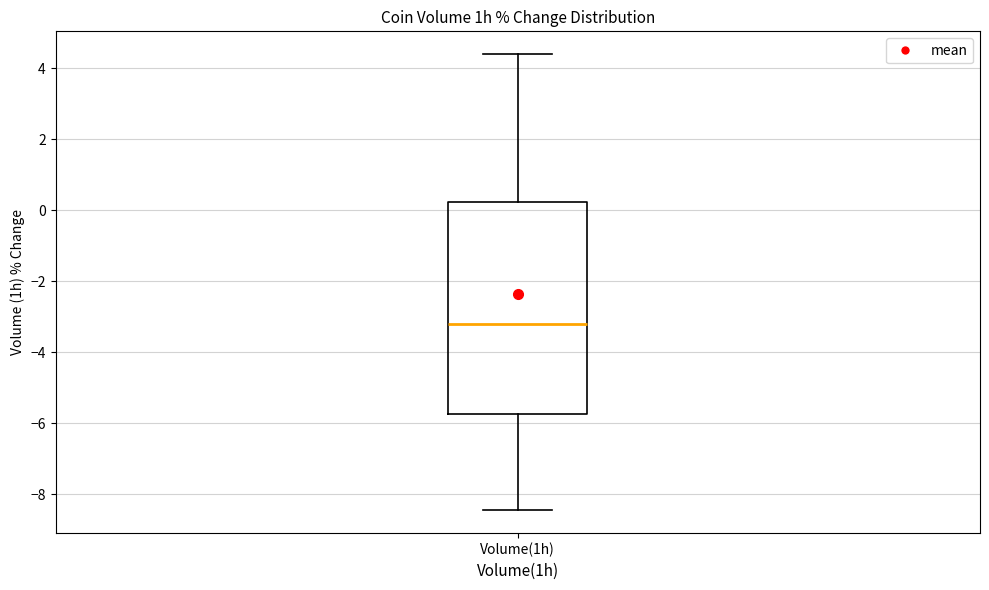

Where does the upper whisker of the box for Volume(1h) end on the y-axis? The values are not printed on the chart, so give them approximately, as read against the axis.

4.4